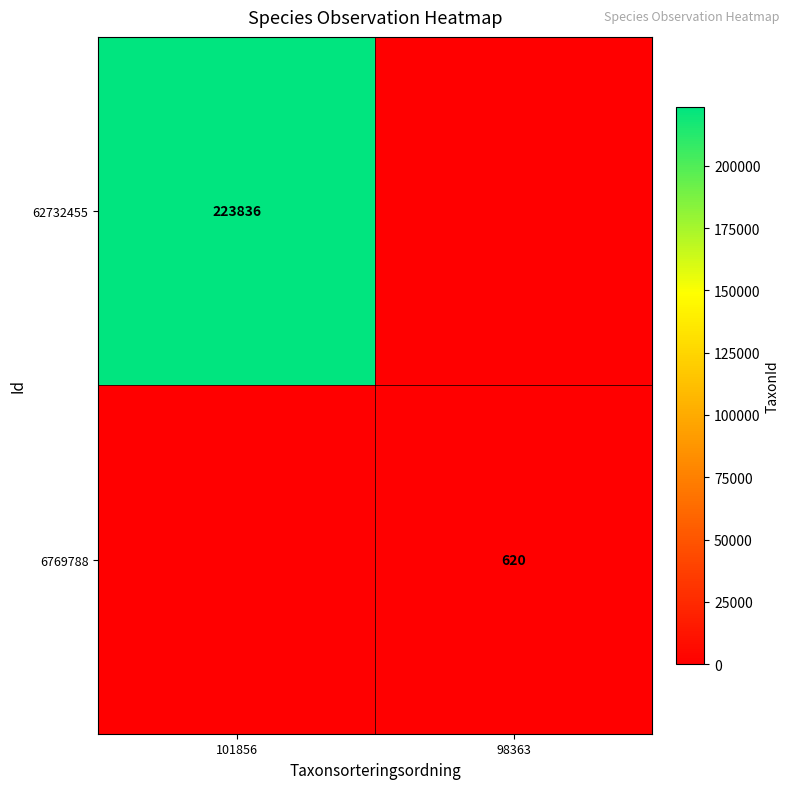

How many data points does each series have?

2